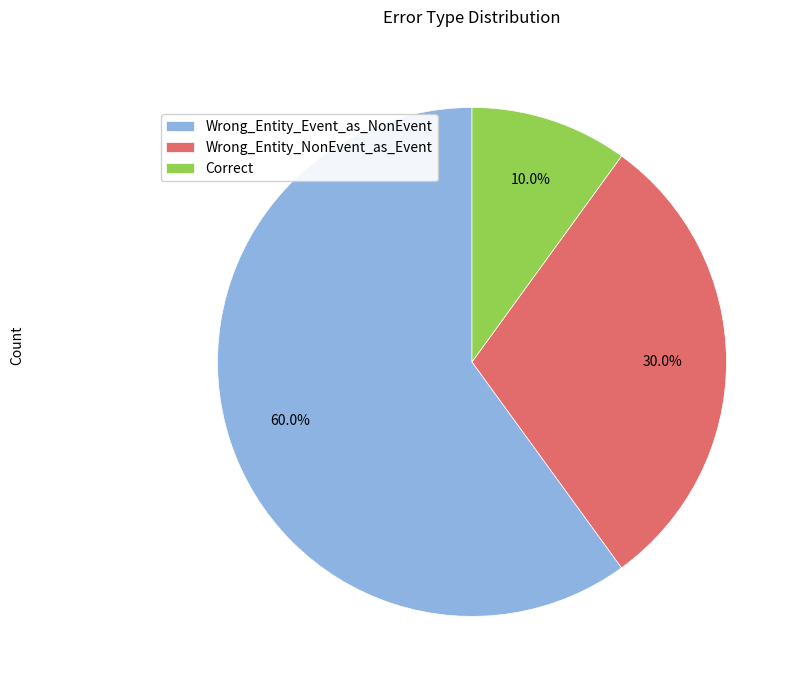

Rank the categories by value from highest to lowest.

Wrong_Entity_Event_as_NonEvent, Wrong_Entity_NonEvent_as_Event, Correct